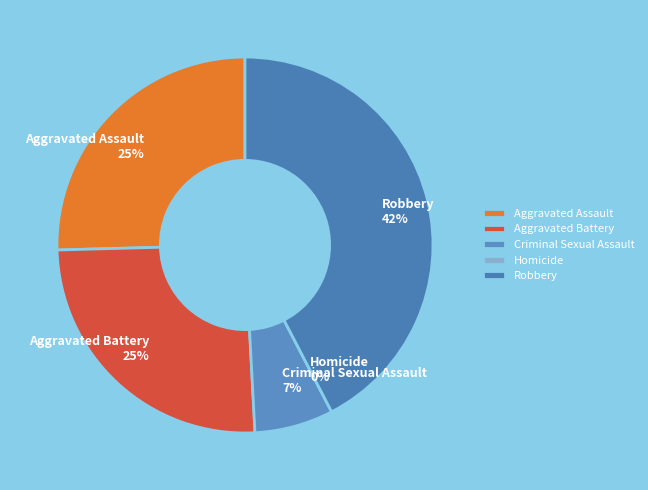

What is the ratio of the value at Aggravated Battery to the value at Aggravated Assault?

1.0